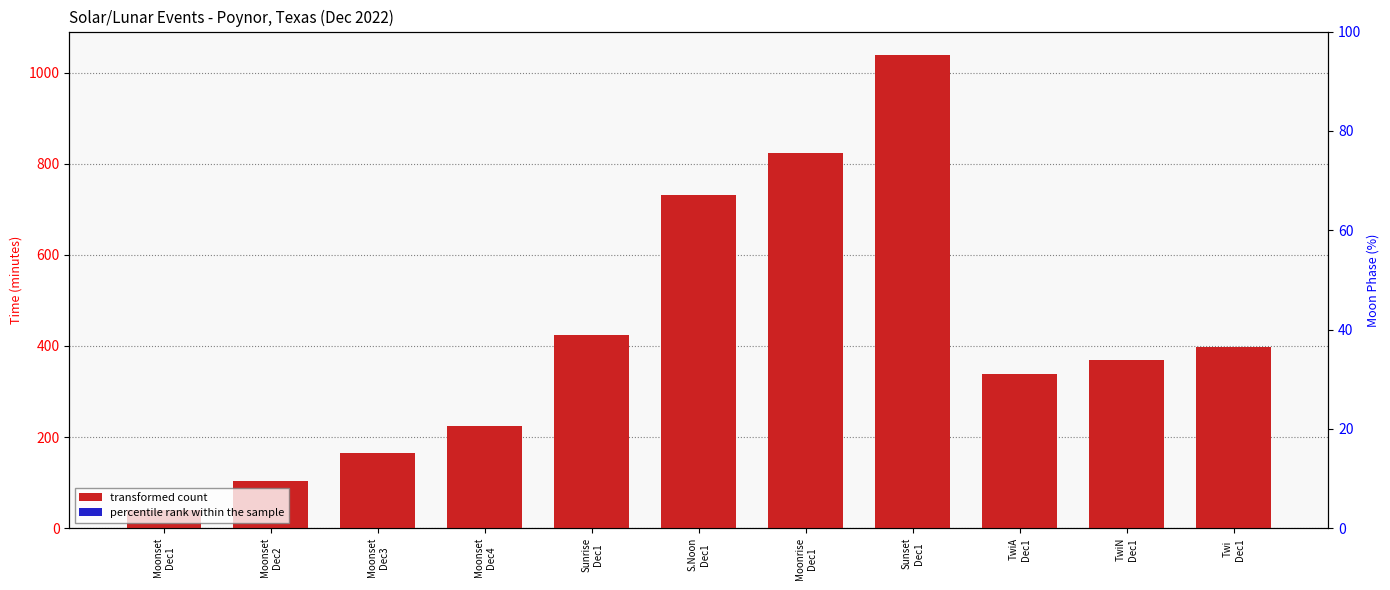

Reading right to left, what are all the values shown in this chart?

transformed count: Twi
Dec1=398	TwiN
Dec1=368	TwiA
Dec1=338	Sunset
Dec1=1038	Moonrise
Dec1=823	S.Noon
Dec1=731	Sunrise
Dec1=425	Moonset
Dec4=224	Moonset
Dec3=164	Moonset
Dec2=103	Moonset
Dec1=40
percentile rank within the sample: Twi
Dec1=0	TwiN
Dec1=0	TwiA
Dec1=0	Sunset
Dec1=0	Moonrise
Dec1=0	S.Noon
Dec1=0	Sunrise
Dec1=0	Moonset
Dec4=0	Moonset
Dec3=0	Moonset
Dec2=0	Moonset
Dec1=0